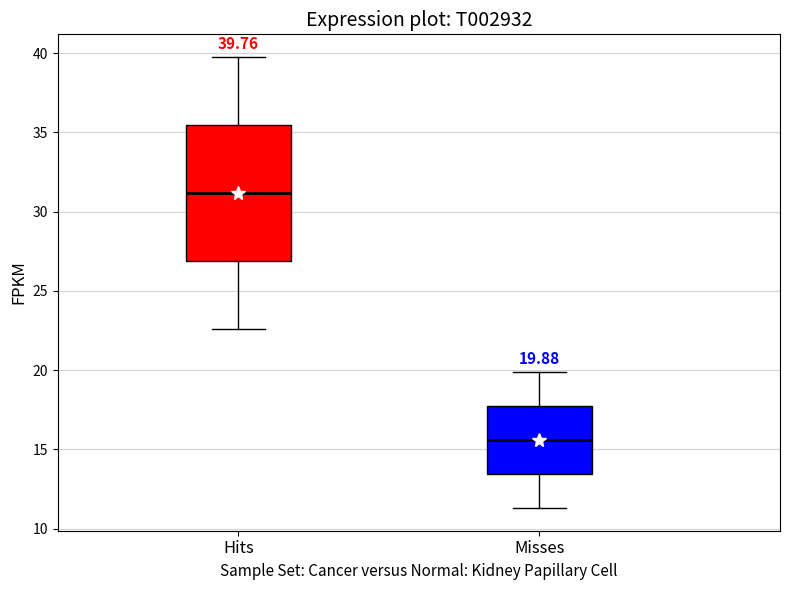

Comparing the boxes themselves (not the whiskers), which one is the tallest?

Hits